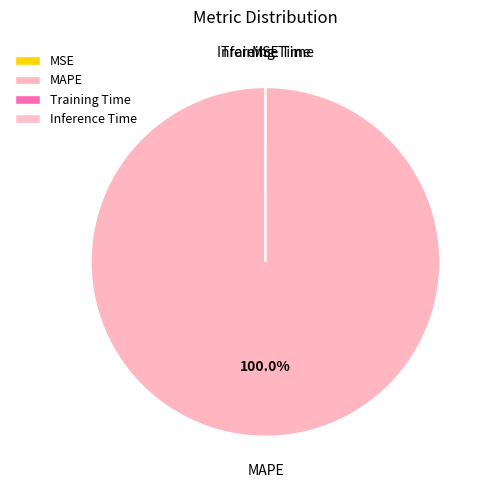

Which category accounts for the majority?

MAPE